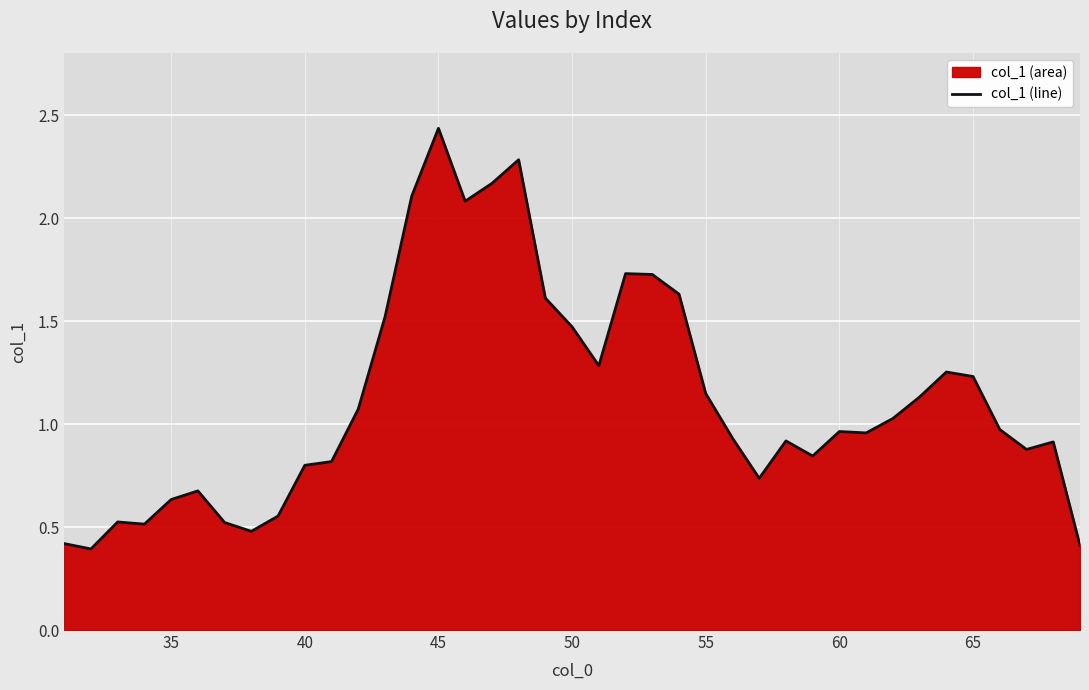

The value at 45 is 0.7. True or false?

False